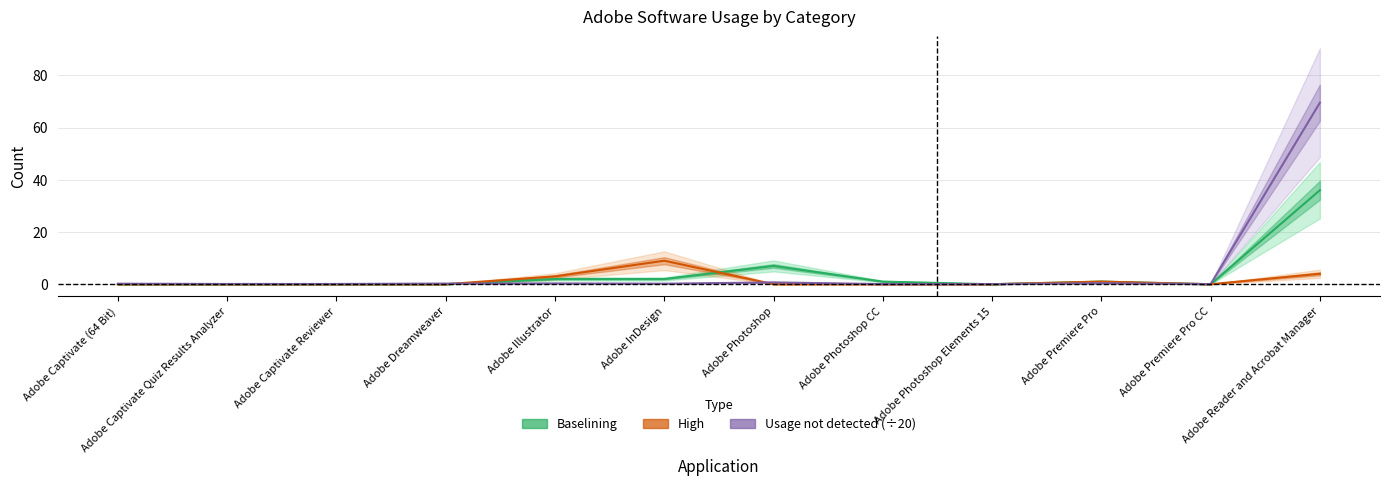

True or false: Usage not detected (÷20) has a value of 0.2 at Adobe InDesign.

True